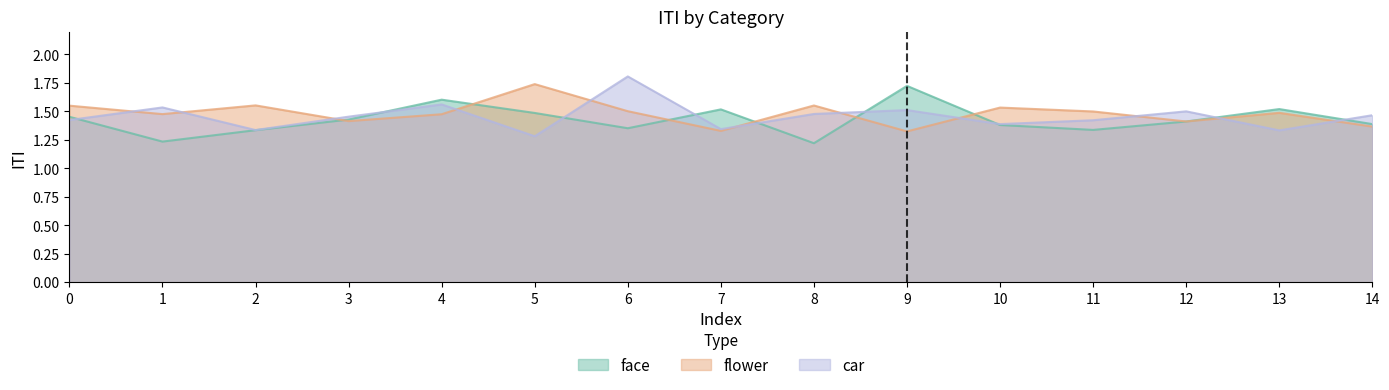

What is the sum of the face values at 1 and 7?

2.8